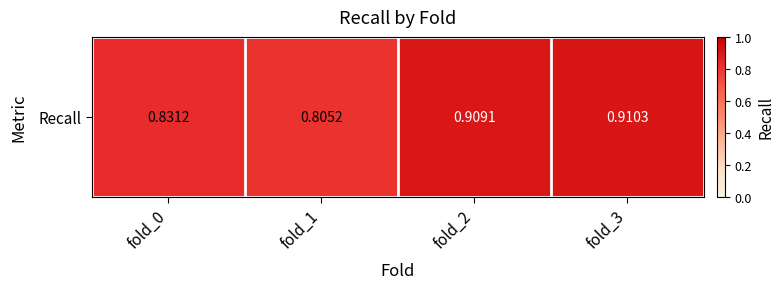

What is the sum of the values at fold_2 and fold_0?

1.7